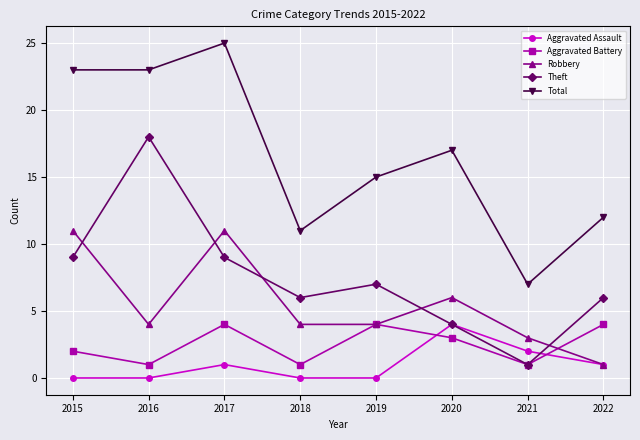

At which category does the chart reach its peak across all series?

2017